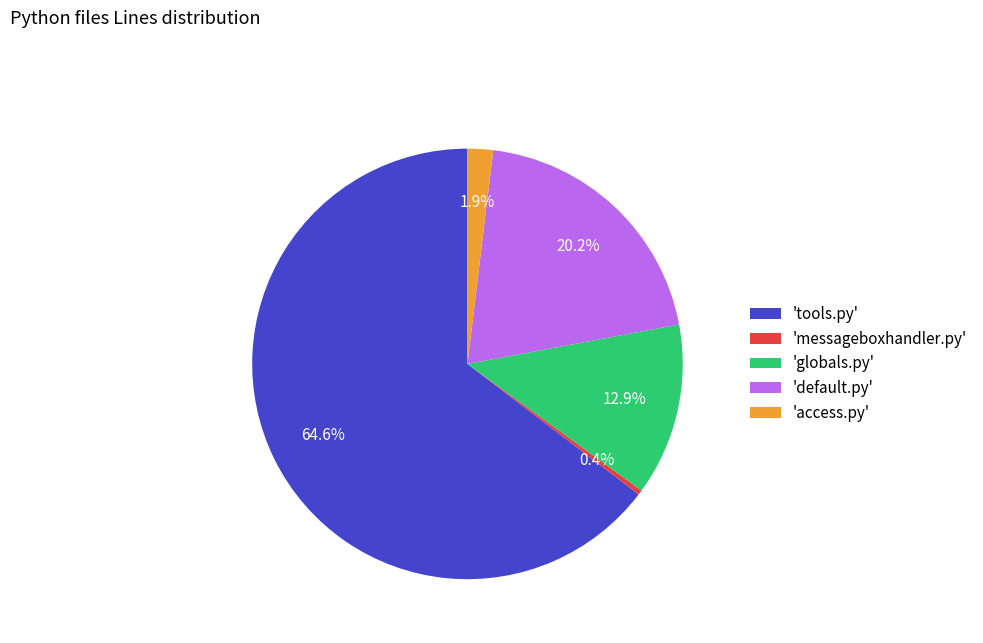

What is the largest slice in the pie chart?

'tools.py'